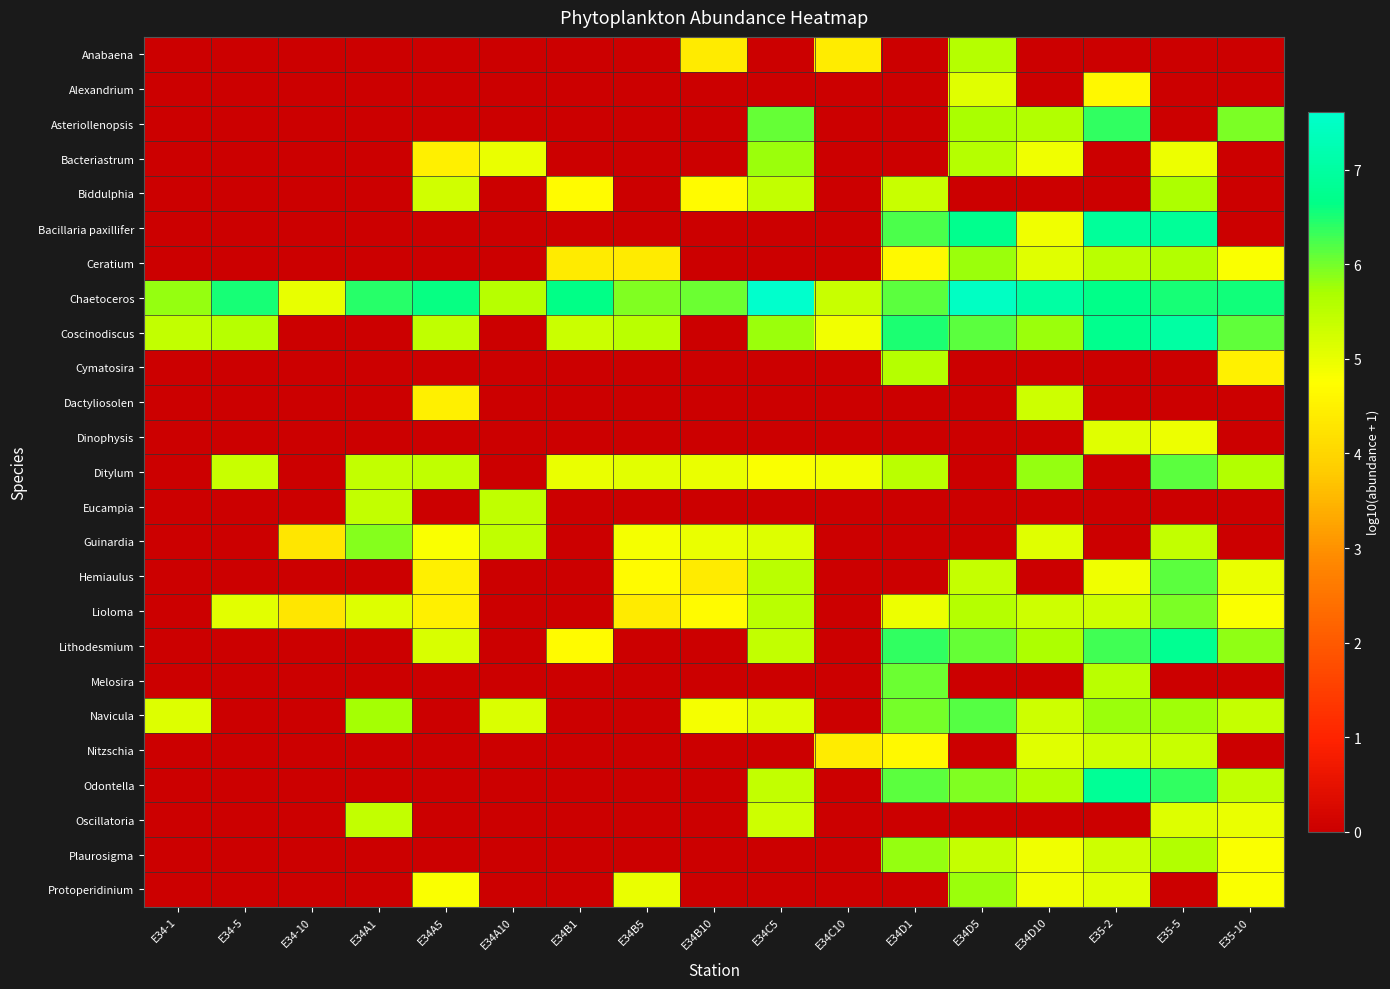

At E34-5, list the series in order from smallest to largest.

Anabaena, Alexandrium, Asteriollenopsis, Bacteriastrum, Biddulphia, Bacillaria paxillifer, Ceratium, Cymatosira, Dactyliosolen, Dinophysis, Eucampia, Guinardia, Hemiaulus, Lithodesmium, Melosira, Navicula, Nitzschia, Odontella, Oscillatoria, Plaurosigma, Protoperidinium, Lioloma, Ditylum, Coscinodiscus, Chaetoceros